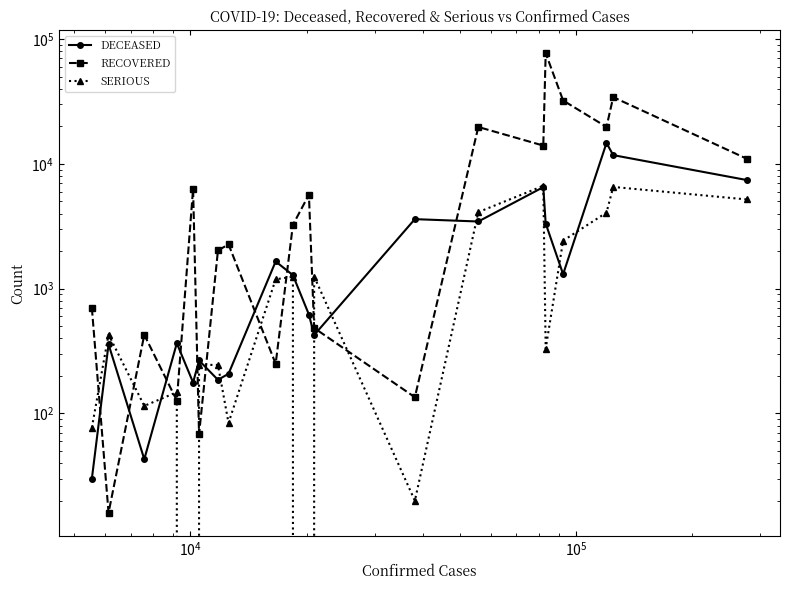

How many lines are shown in the chart?

3